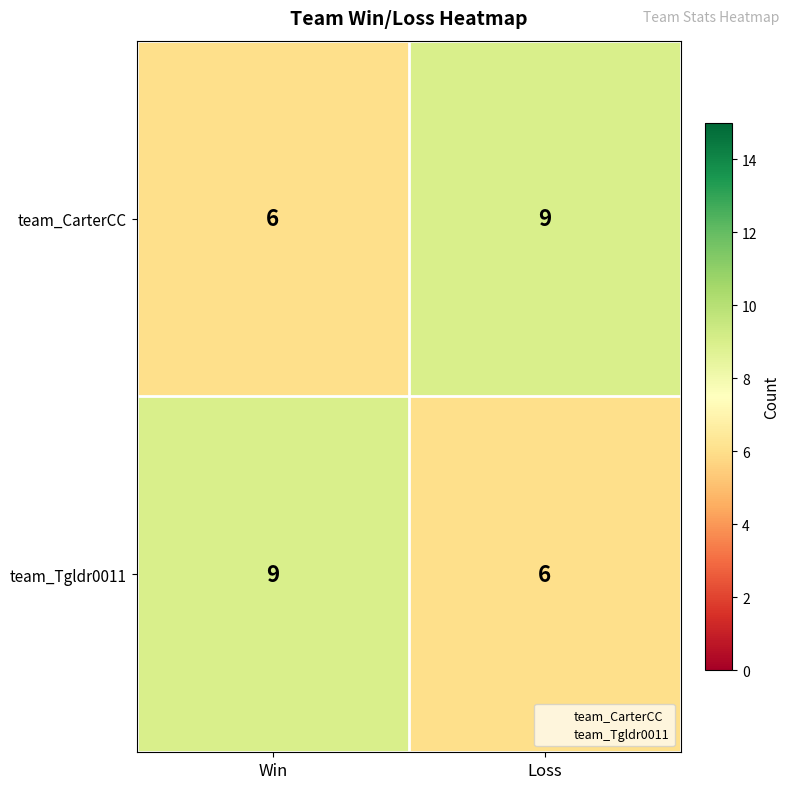

Is the value of team_Tgldr0011 at Win greater than the value of team_CarterCC at Win?

Yes